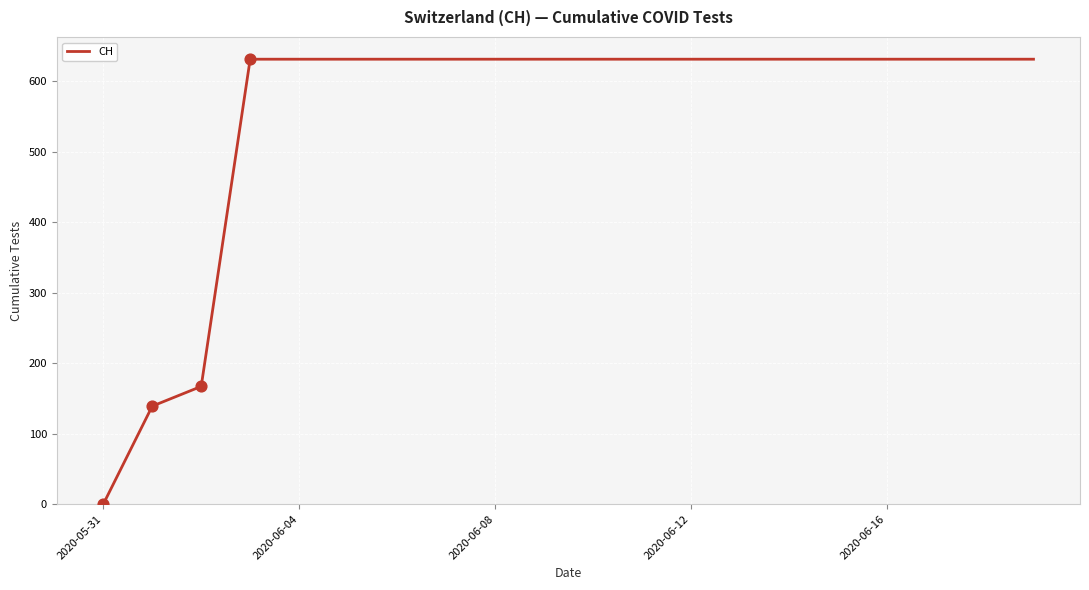

What is the difference between the maximum and minimum values?

631